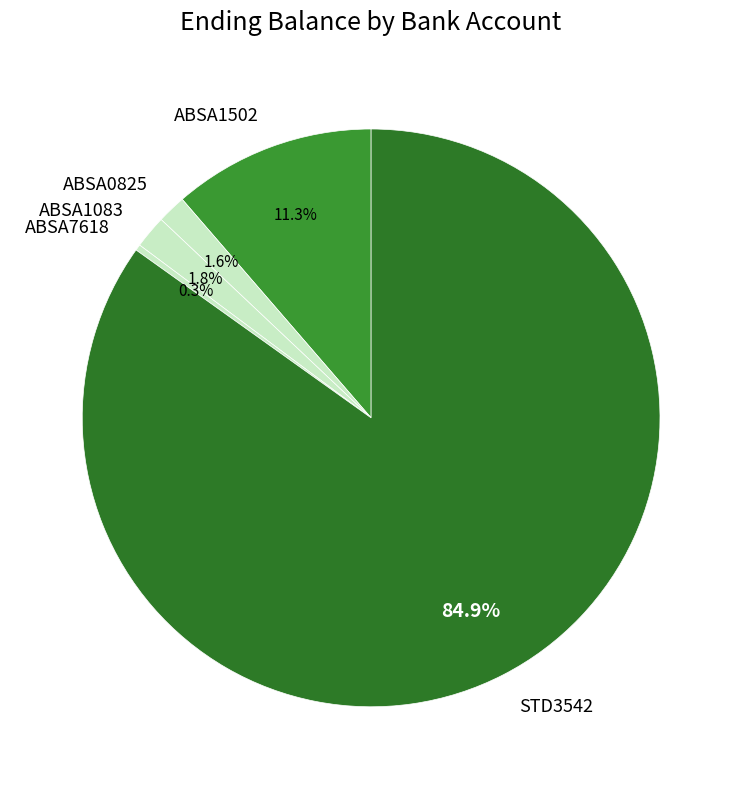

What is the majority slice?

STD3542